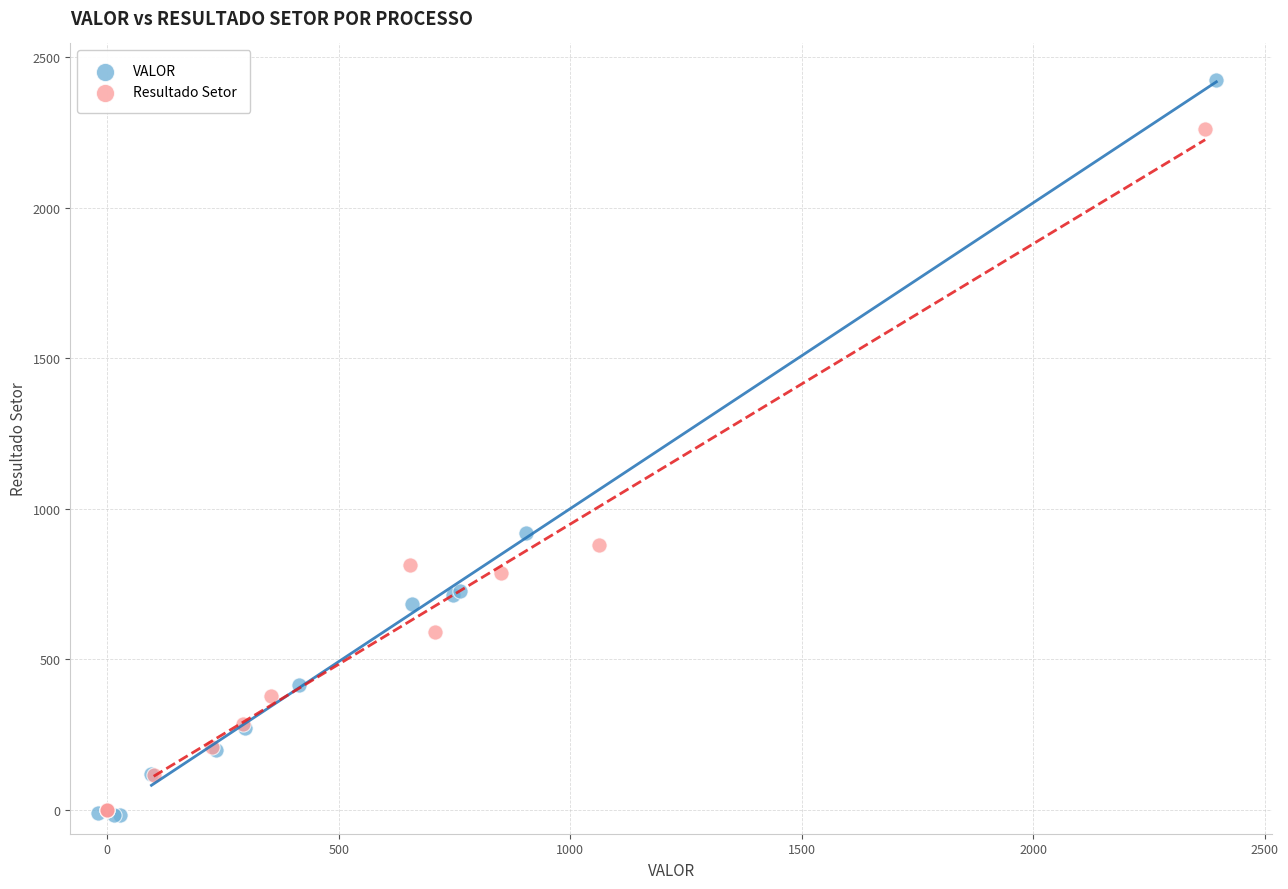

Which series has the widest spread of Y values?

VALOR